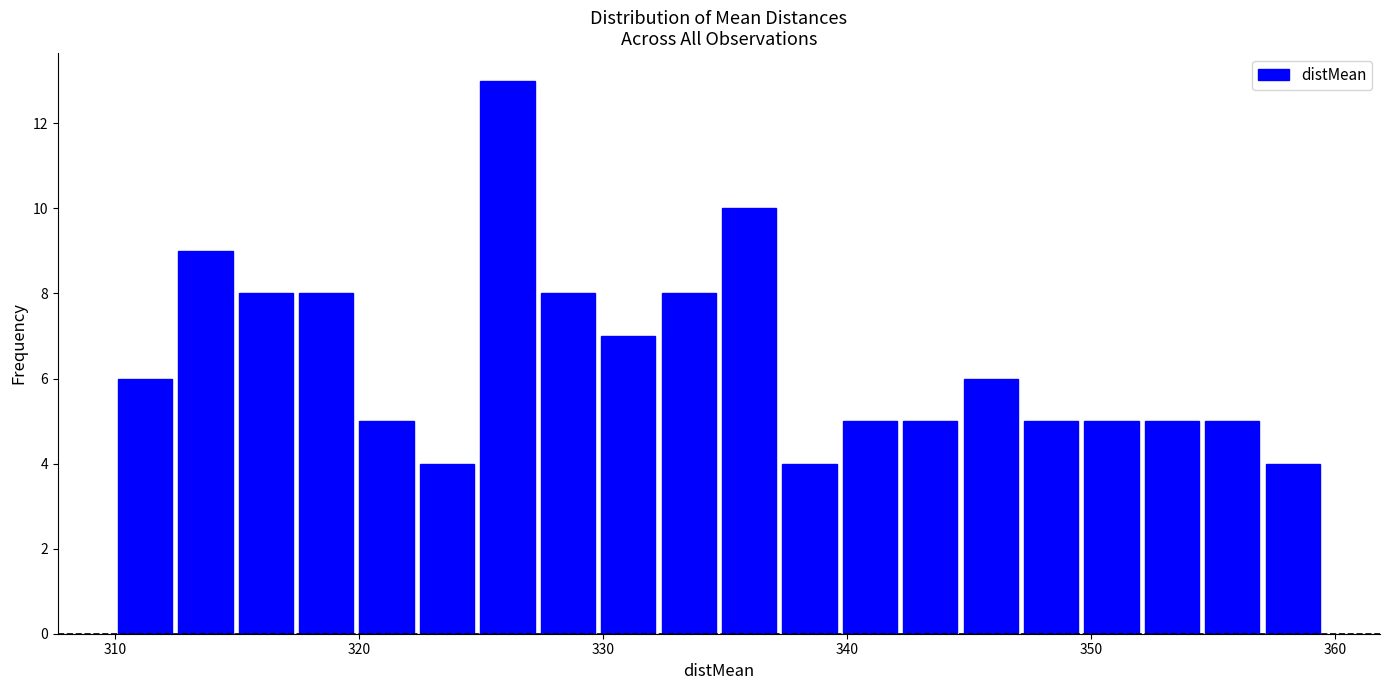

Read against the x-axis, roughly where is the centre of the tallest bar?

326